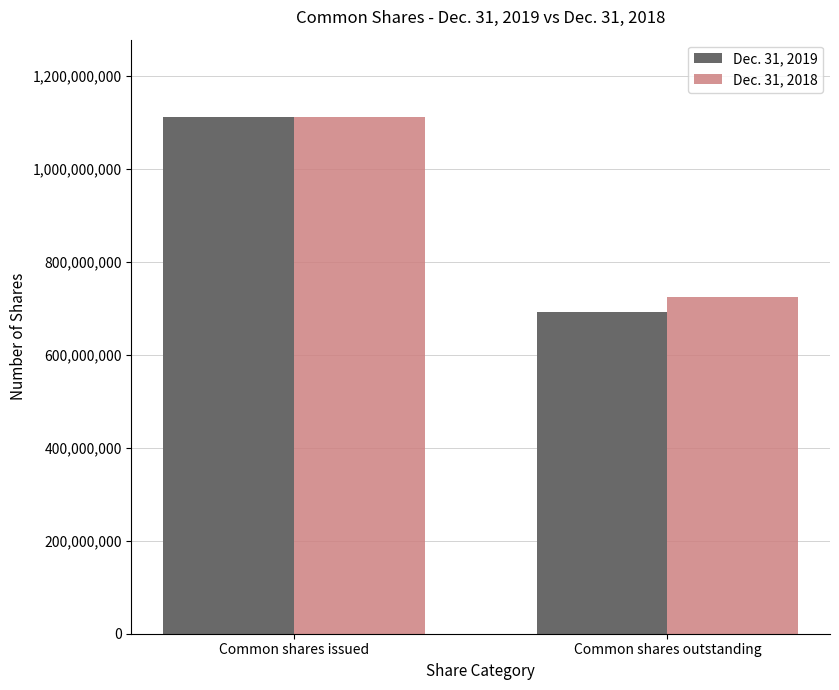

What is the label of the 1st bar from the left?

Common shares issued